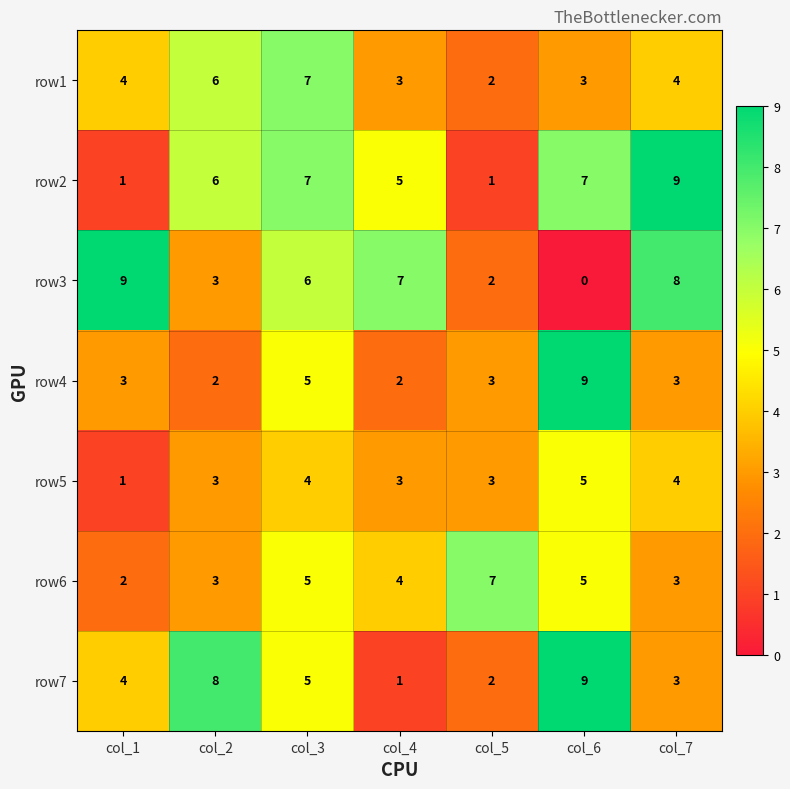

True or false: row3 has a value of 4 at col_2.

False